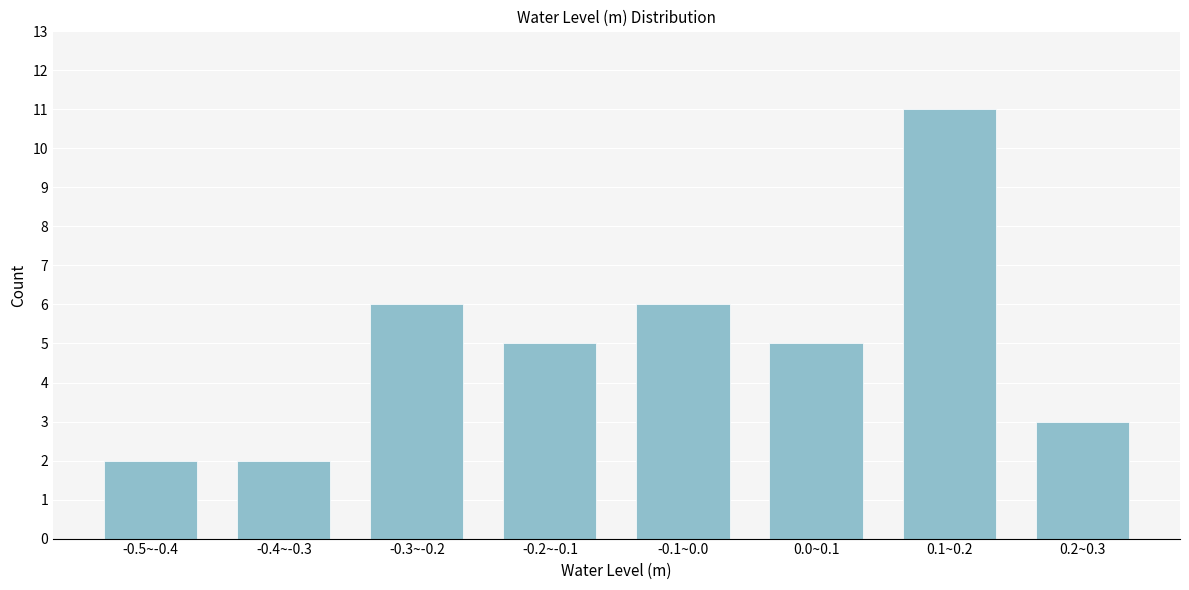

Reading right to left, transcribe all the data shown in this chart.

0.2~0.3=3	0.1~0.2=11	0.0~0.1=5	-0.1~0.0=6	-0.2~-0.1=5	-0.3~-0.2=6	-0.4~-0.3=2	-0.5~-0.4=2